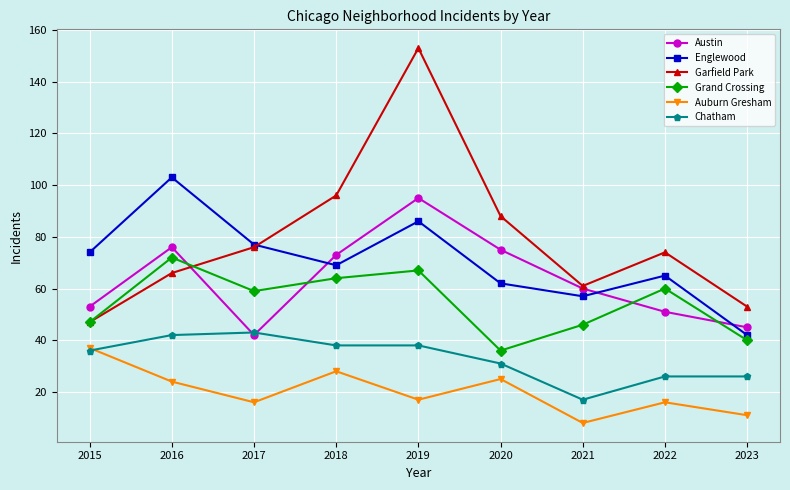

List the series in order of their peak value, lowest first.

Auburn Gresham, Chatham, Grand Crossing, Austin, Englewood, Garfield Park